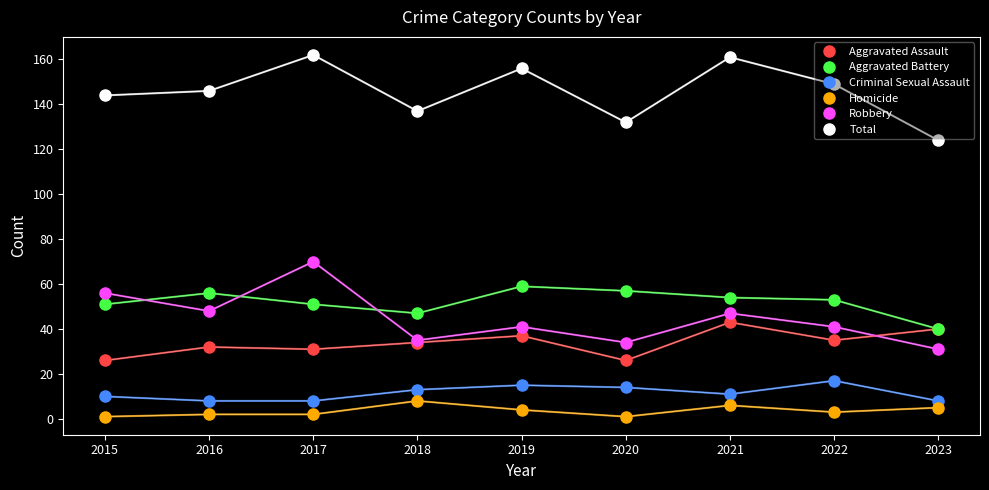

Count the number of categories in the chart.

9